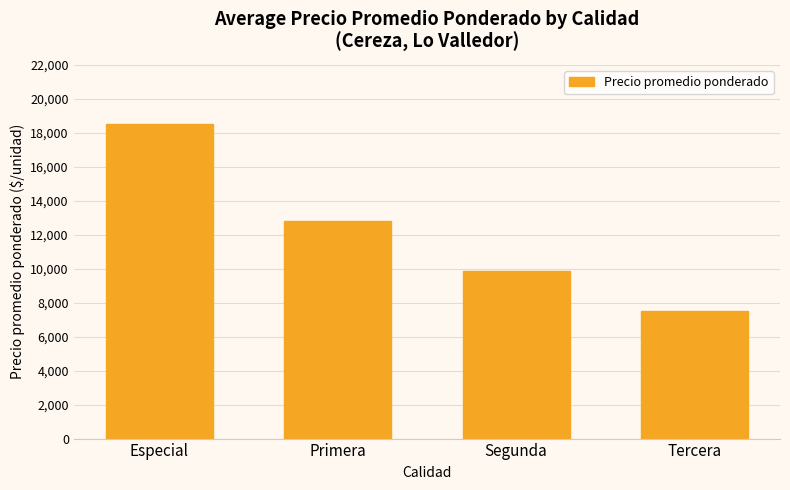

What is the label of the 3rd bar from the left?

Segunda